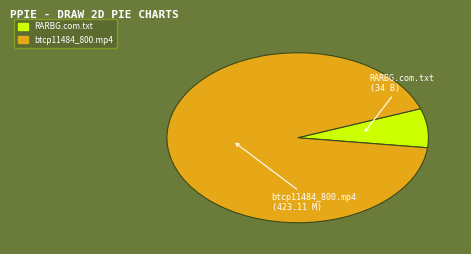

Which category accounts for the majority?

btcp11484_800.mp4